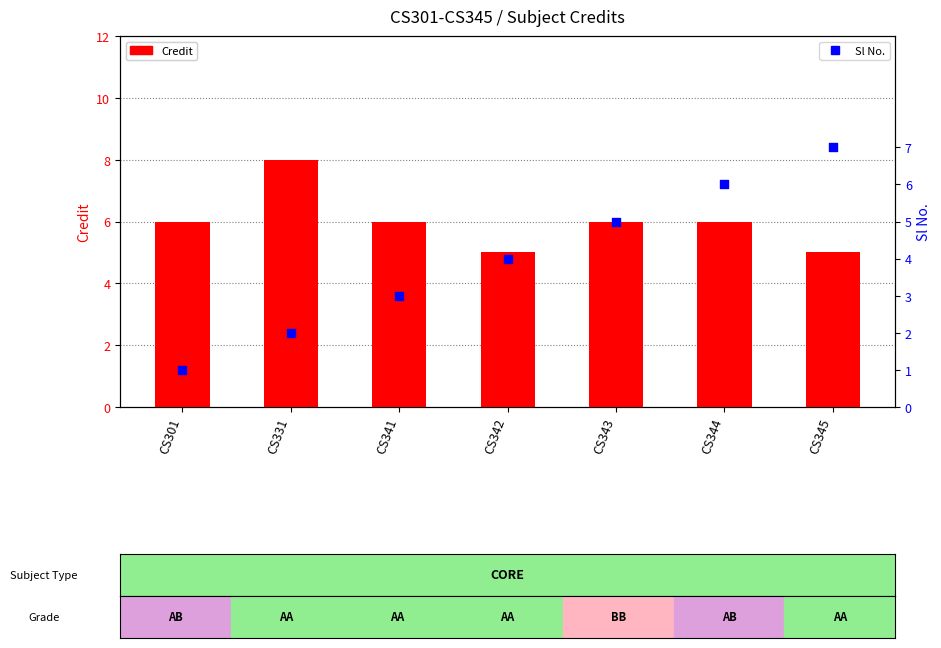

Which series has the widest spread of Y values?

Sl No.